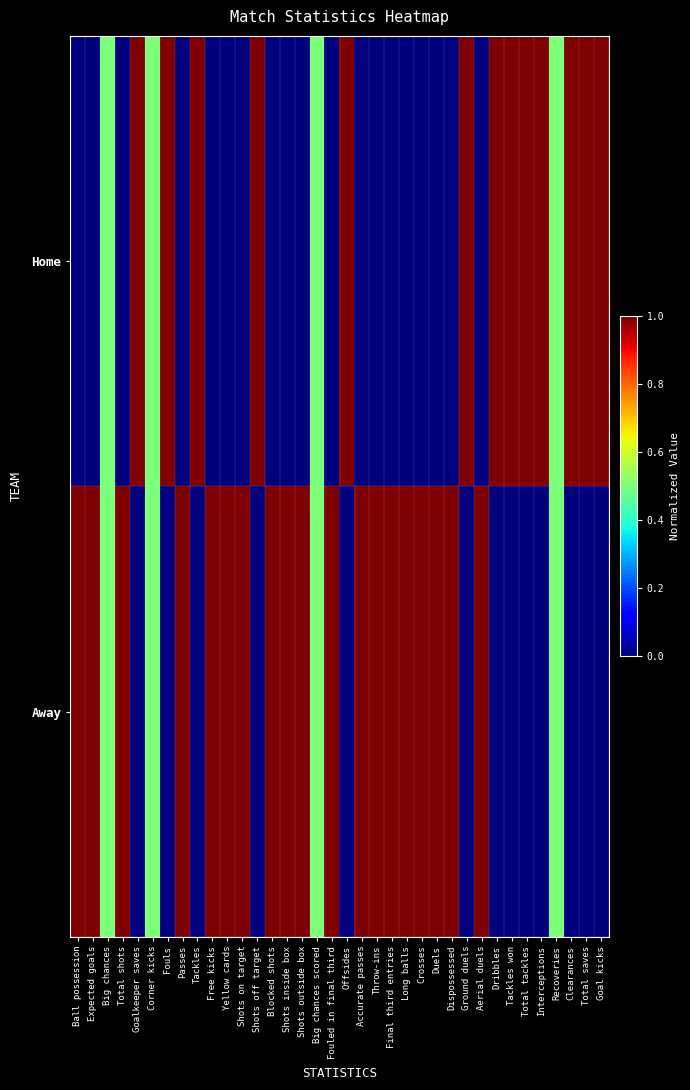

At how many categories does at least one series exceed 0?

36